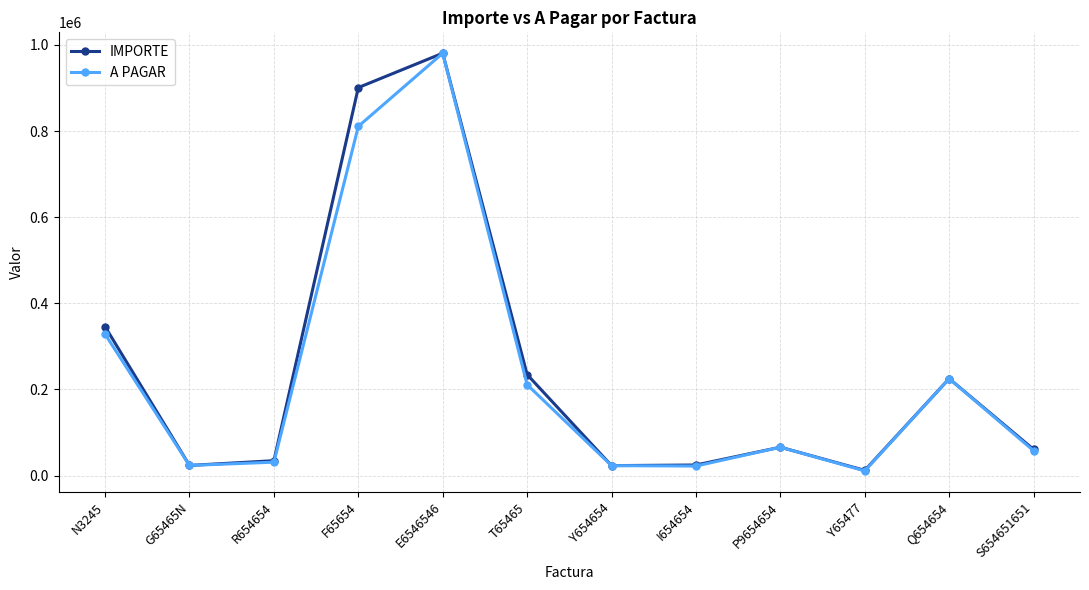

What is the maximum value shown in the chart?

980700.0